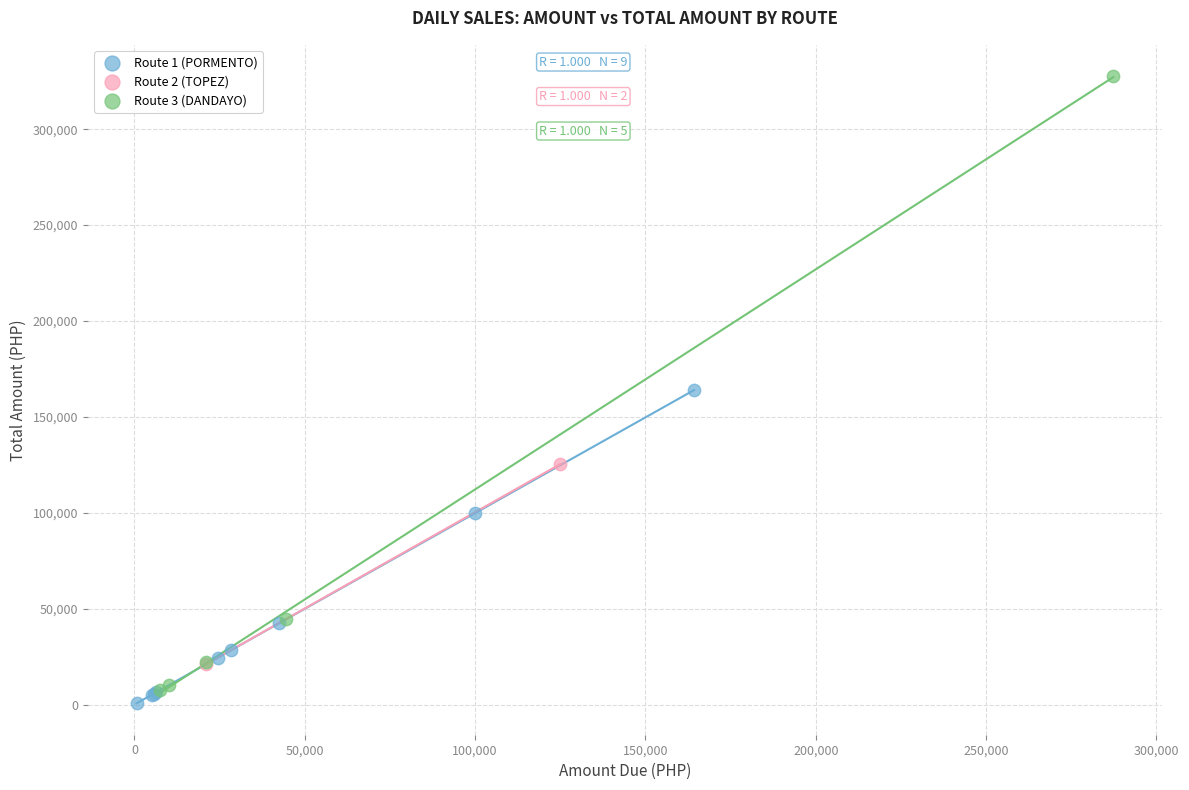

What are all the series names shown in the legend?

Route 1 (PORMENTO), Route 2 (TOPEZ), Route 3 (DANDAYO)